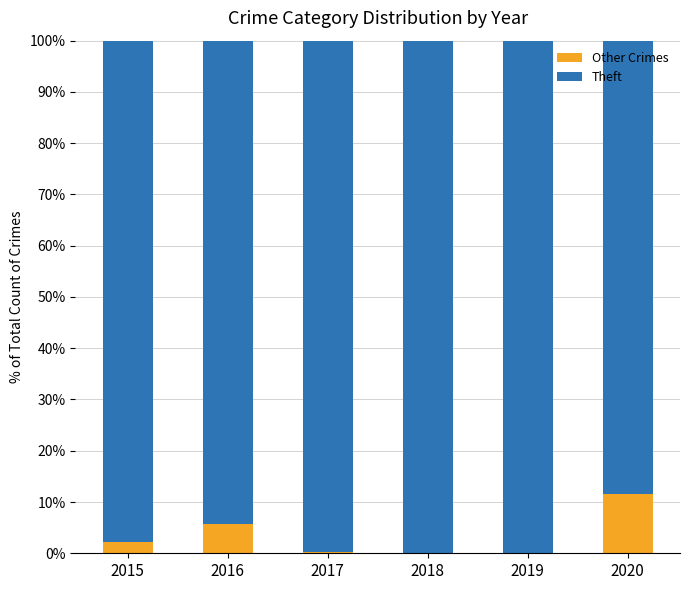

What is the total value across all series at 2016?

100.0